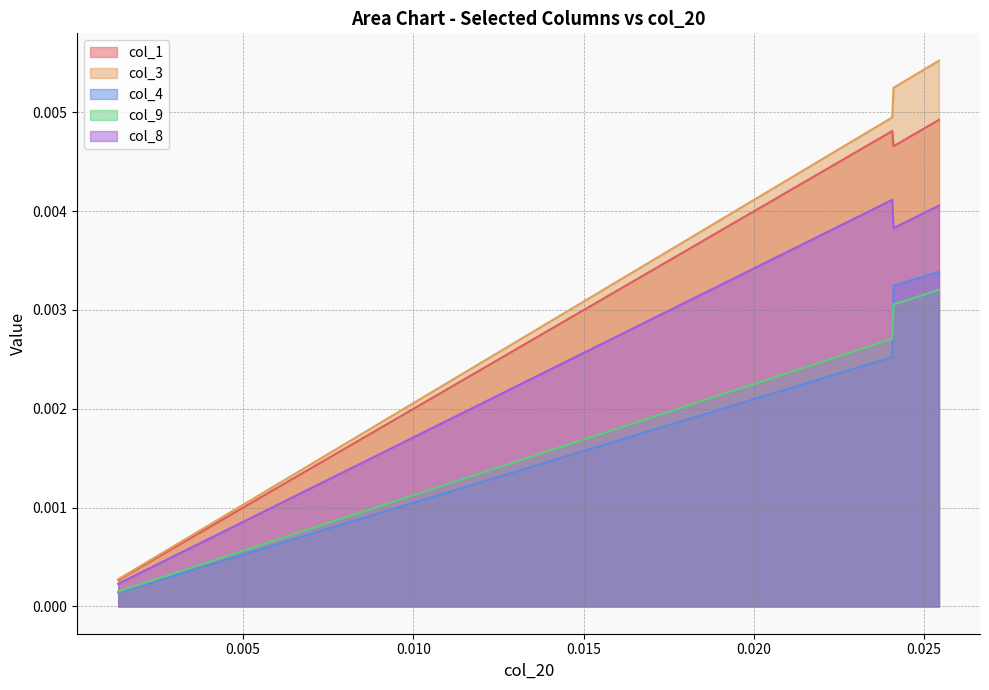

Which series has the largest range (max minus min)?

col_3